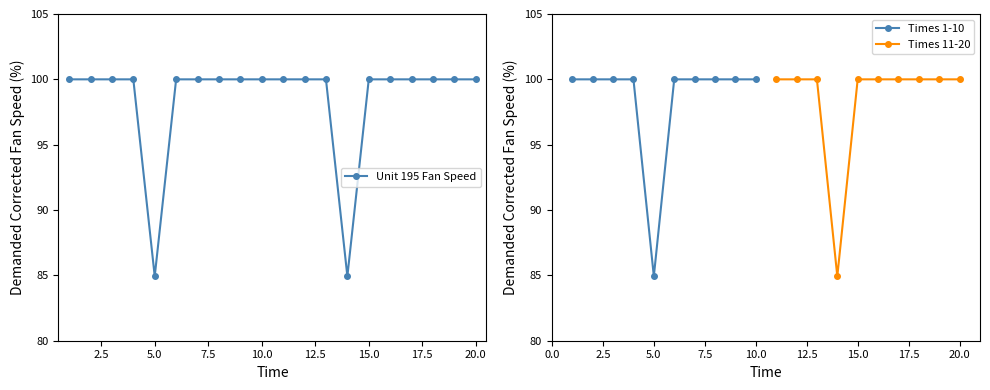

Reading left to right, transcribe all the data shown in this chart.

1=100.0	2=100.0	3=100.0	4=100.0	5=84.9	6=100.0	7=100.0	8=100.0	9=100.0	10=100.0	11=100.0	12=100.0	13=100.0	14=84.9	15=100.0	16=100.0	17=100.0	18=100.0	19=100.0	20=100.0